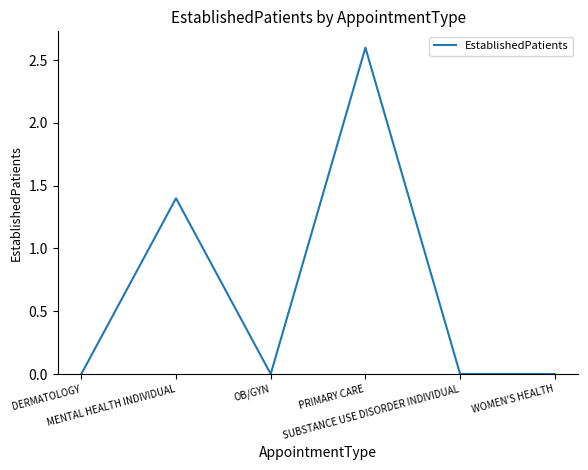

What is the difference between the second highest and minimum values?

1.4